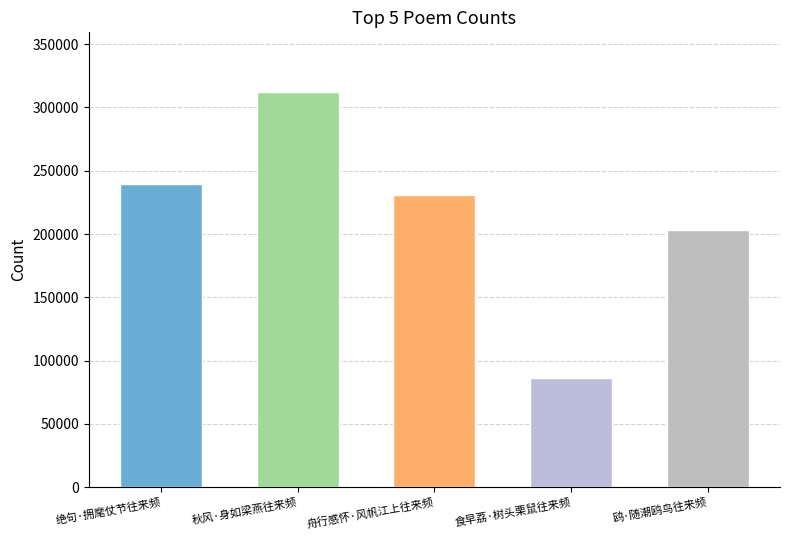

Is it true that the value at 食早荔·树头栗鼠往来频 is 113525?

False